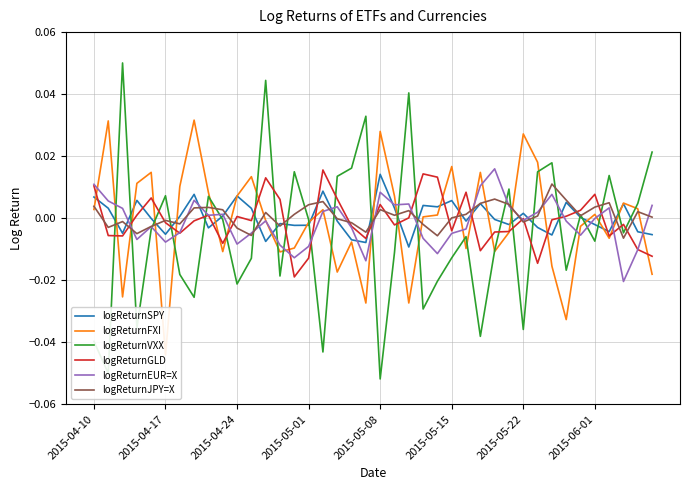

True or false: logReturnVXX has a value of -0.0 at 23.

False